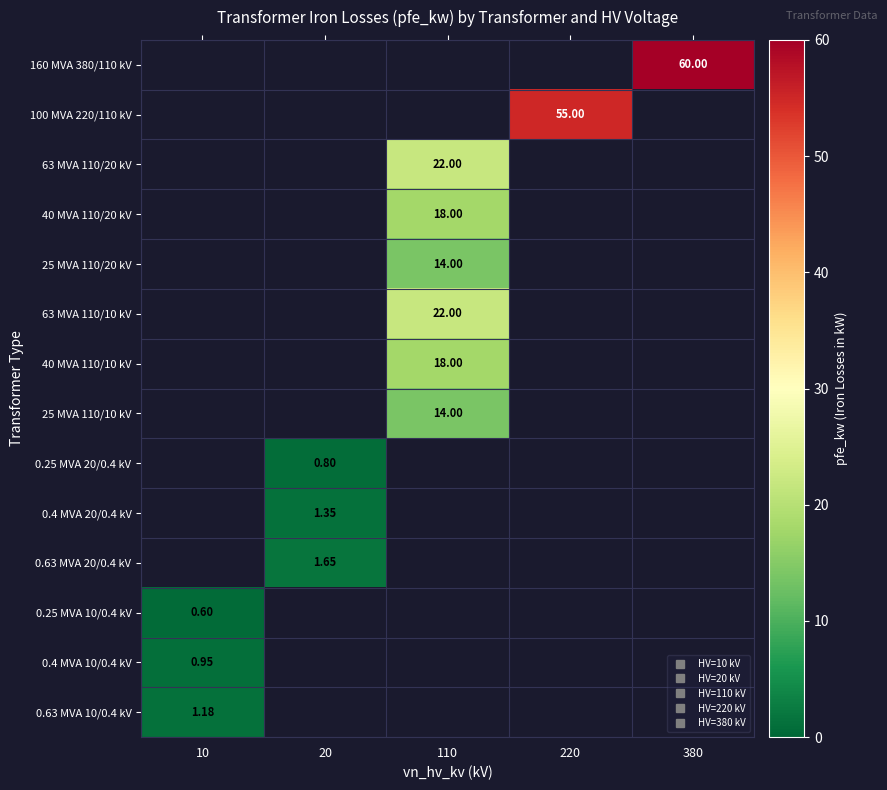

True or false: 63 MVA 110/20 kV has a value of -11.7 at 220.

False